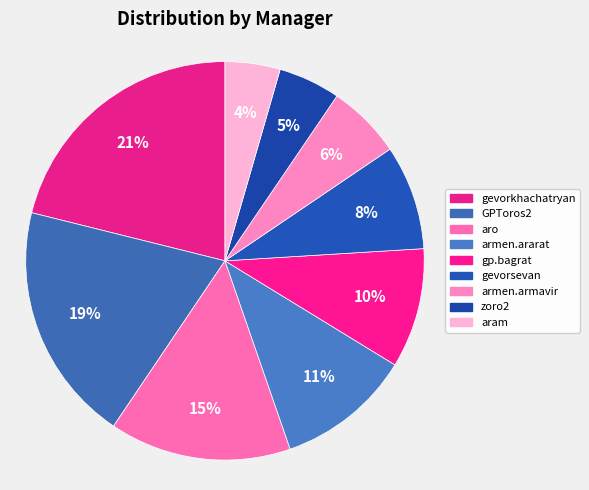

The aro slice represents 15% of the pie. True or false?

True